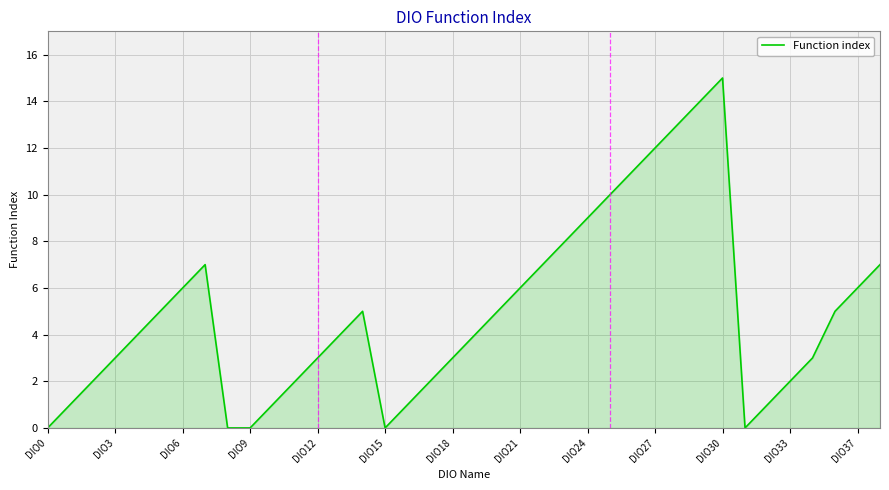

What is the maximum value shown in the chart?

15